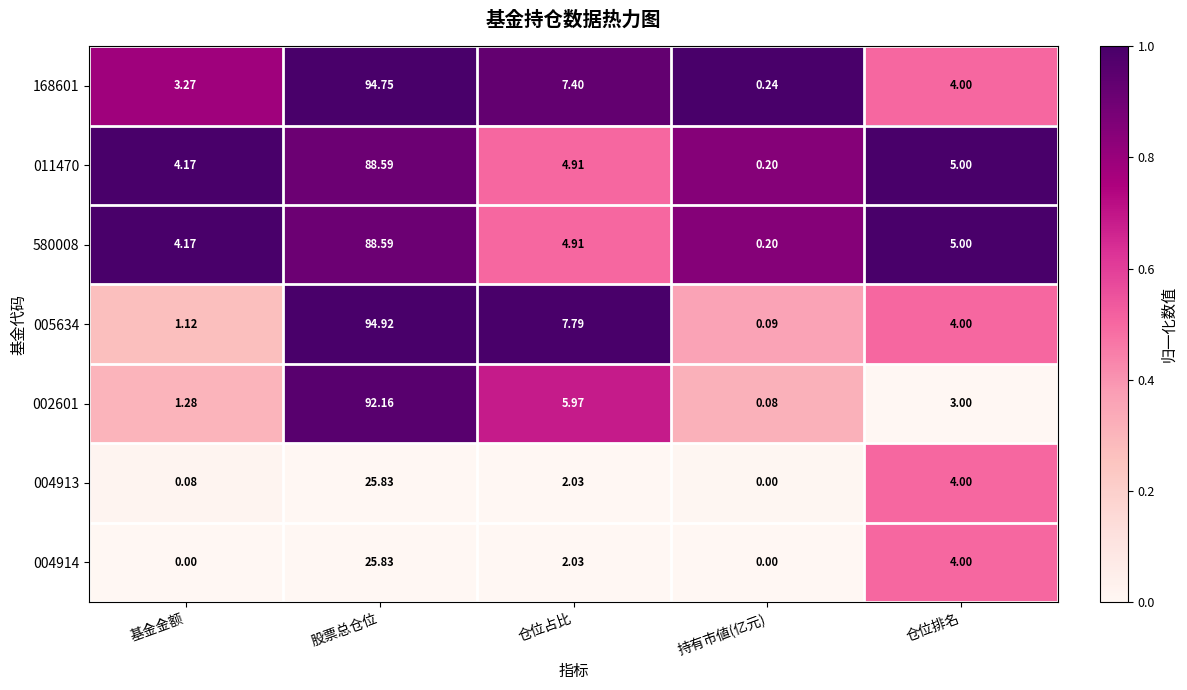

What is the greatest value displayed?

94.9